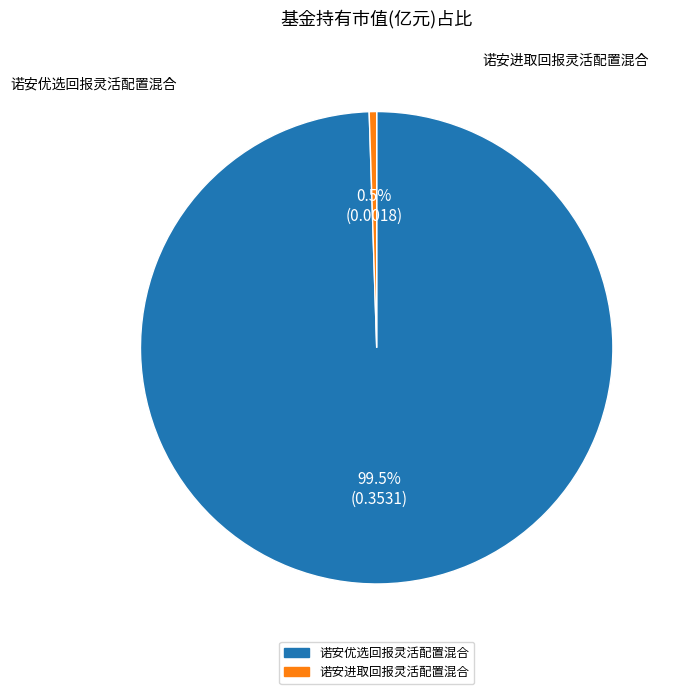

To the nearest percent, what is the difference between the largest and smallest slice percentages?

99%